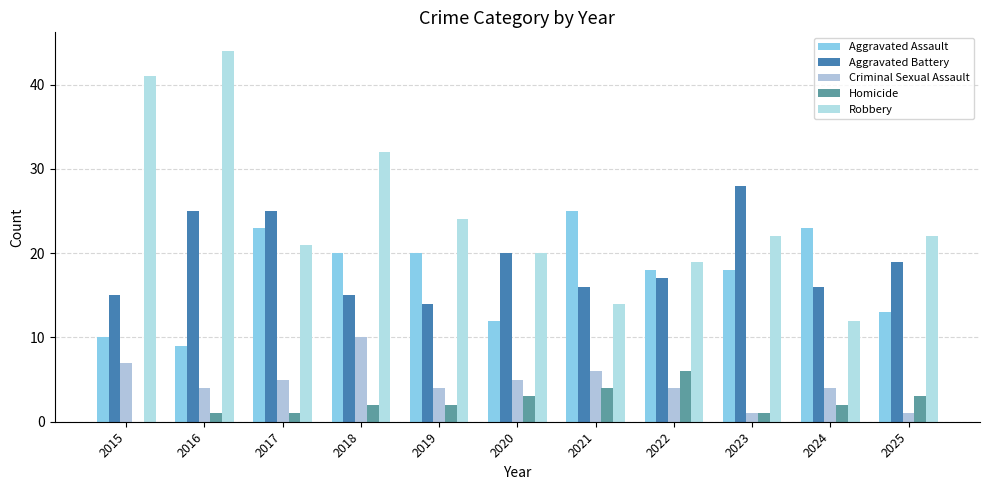

At which label does Criminal Sexual Assault first exceed 4?

2015